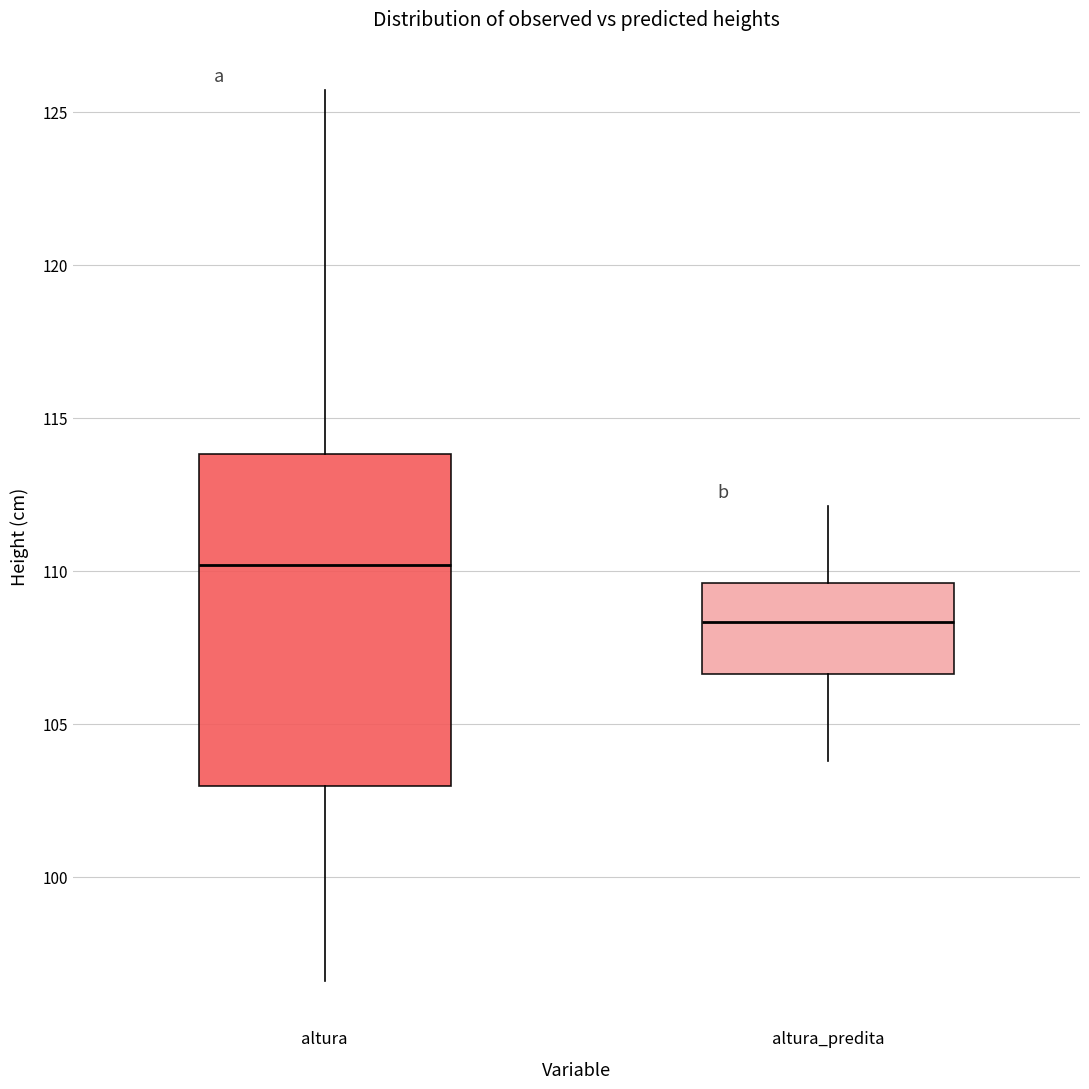

Comparing the boxes themselves (not the whiskers), which one is the tallest?

altura